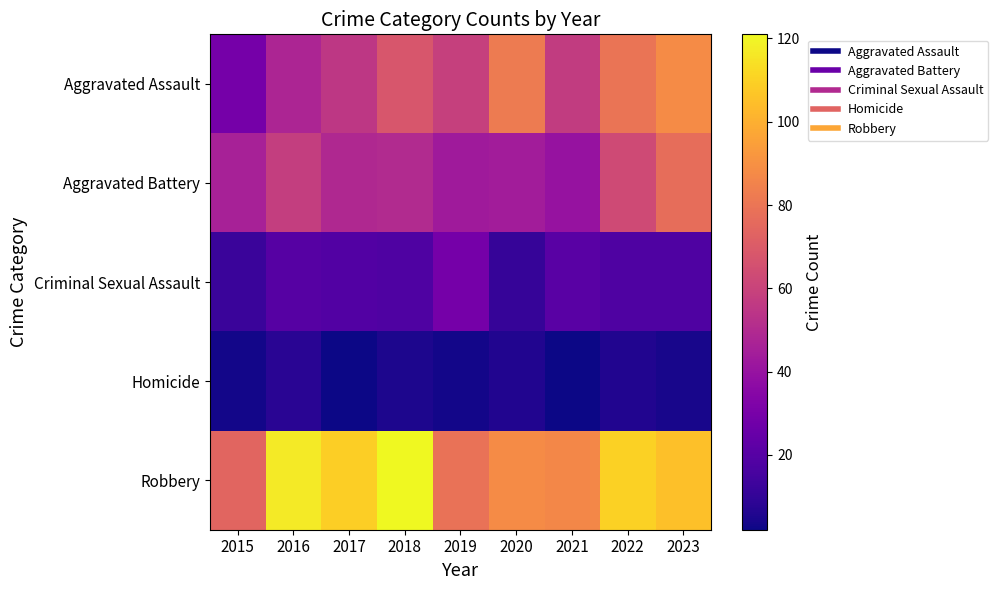

At which category does the chart reach its peak across all series?

2018